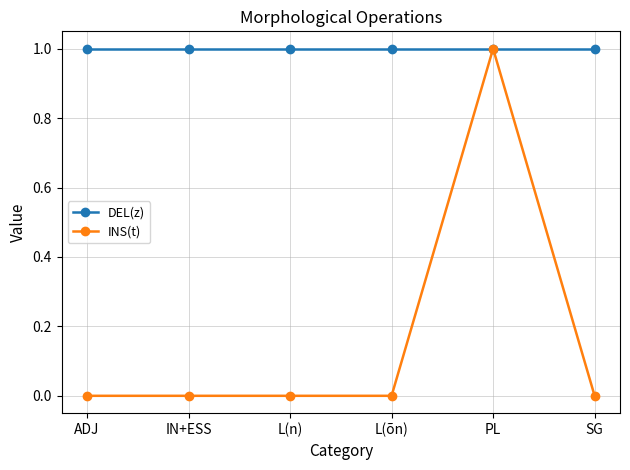

At which label does INS(t) reach its peak?

PL